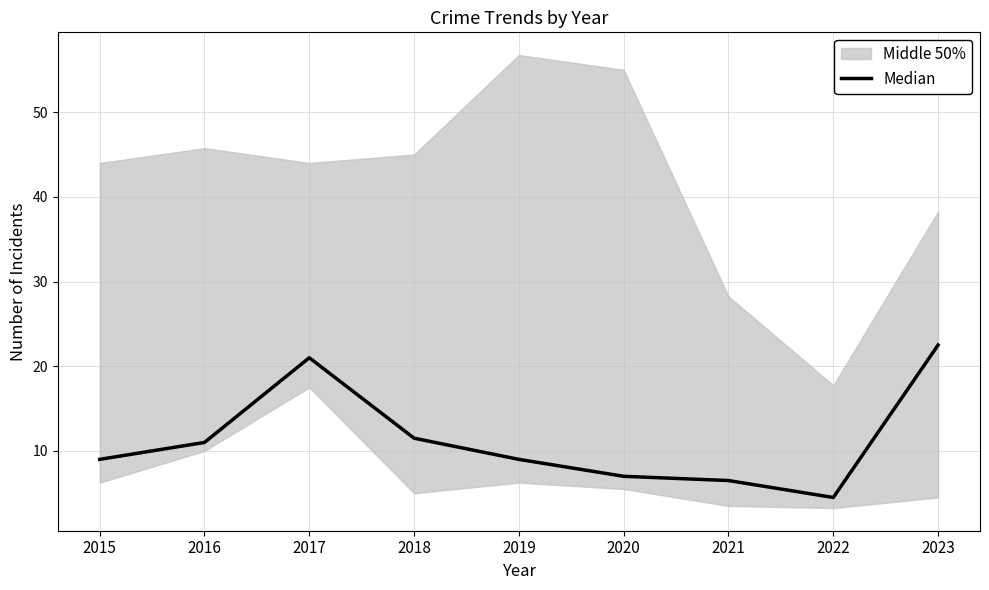

Between 2017 and 2015, which is larger?

2017